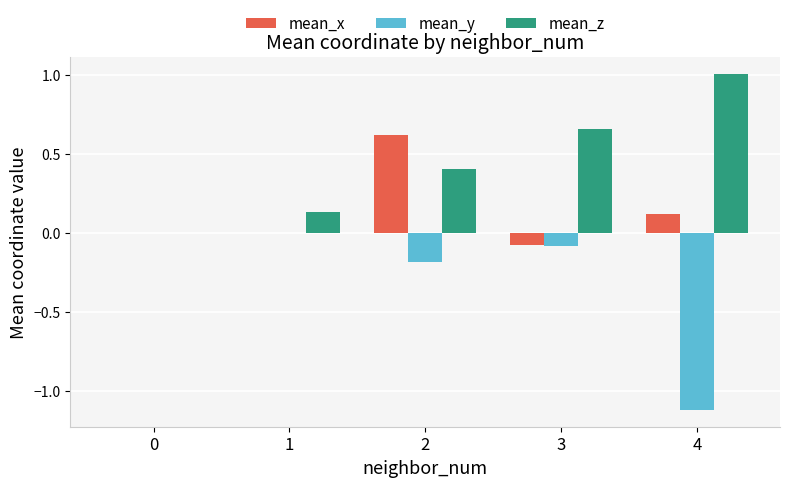

What is the maximum value shown in the chart?

1.0